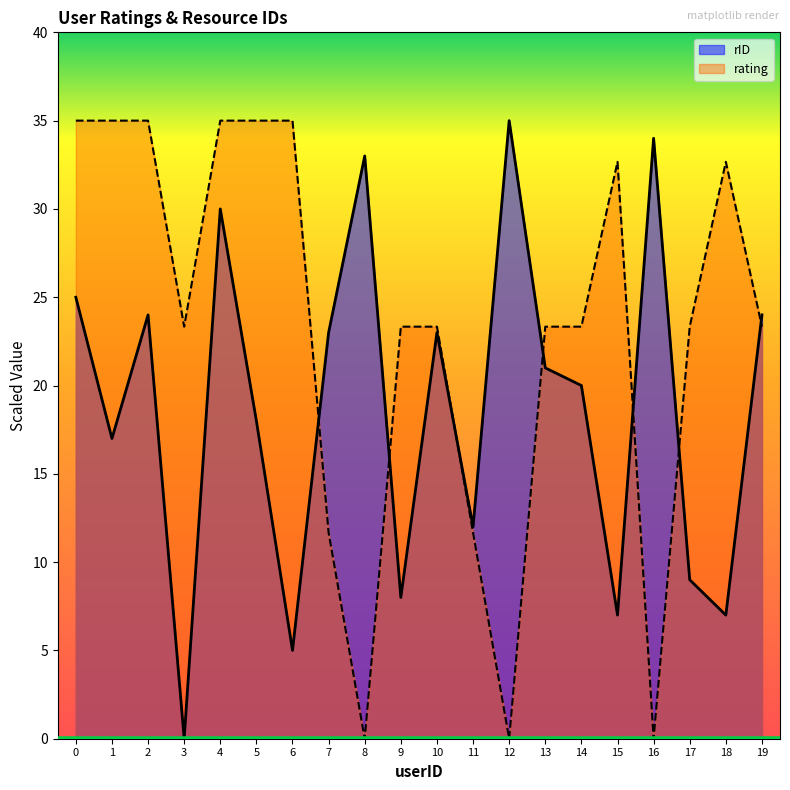

How many lines are shown in the chart?

2